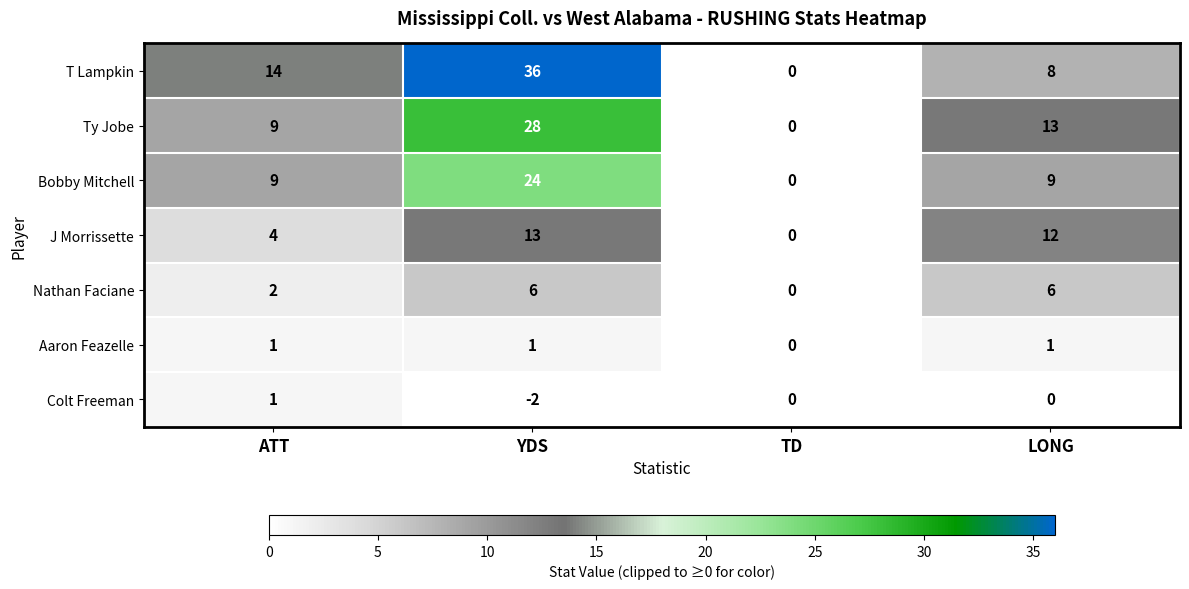

Rank the series at LONG from highest to lowest value.

Ty Jobe, J Morrissette, Bobby Mitchell, T Lampkin, Nathan Faciane, Aaron Feazelle, Colt Freeman